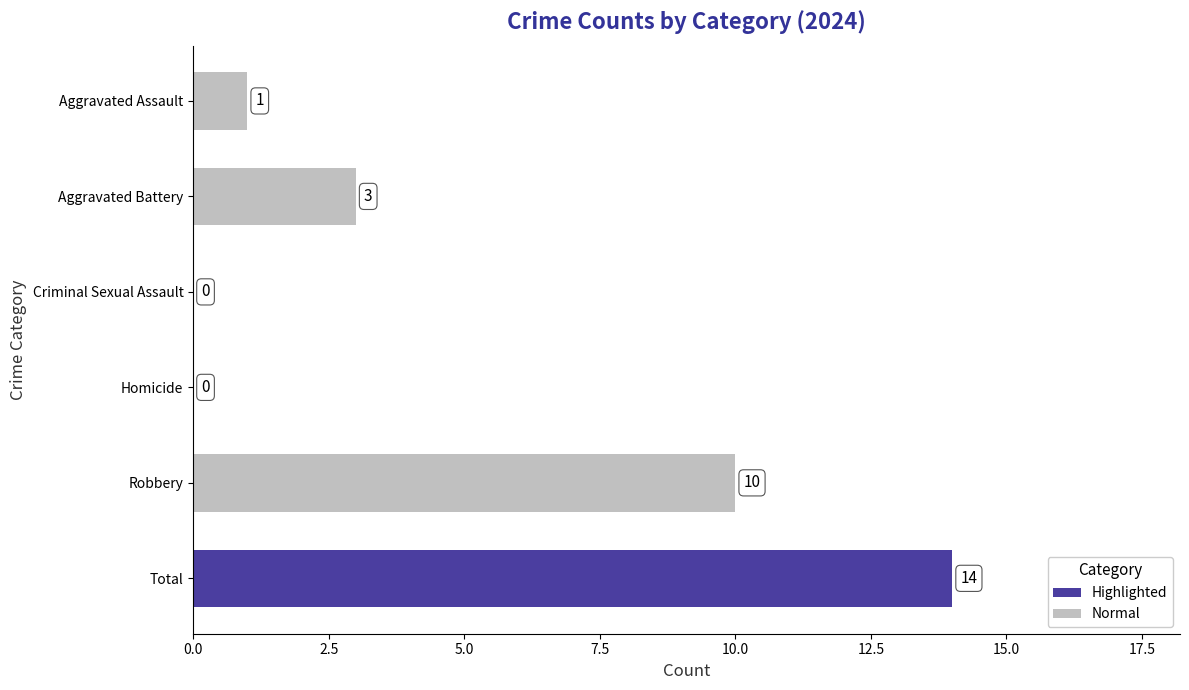

Are the bars horizontal?

Yes